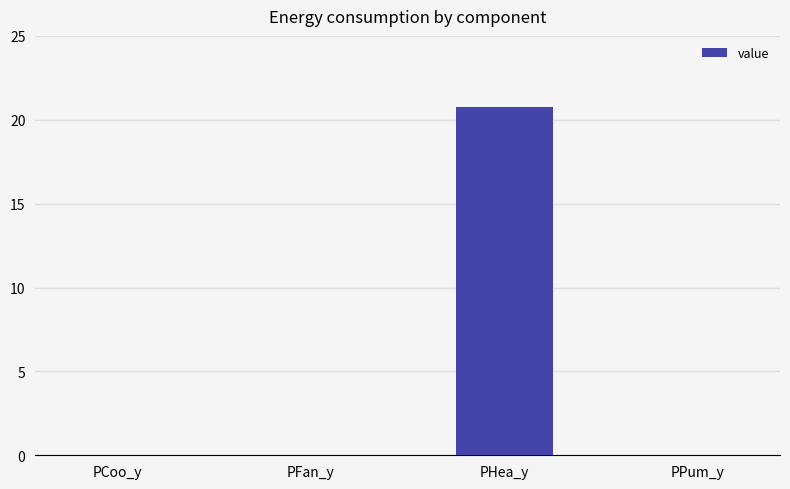

True or false: the data shows 20.7 at PHea_y.

True